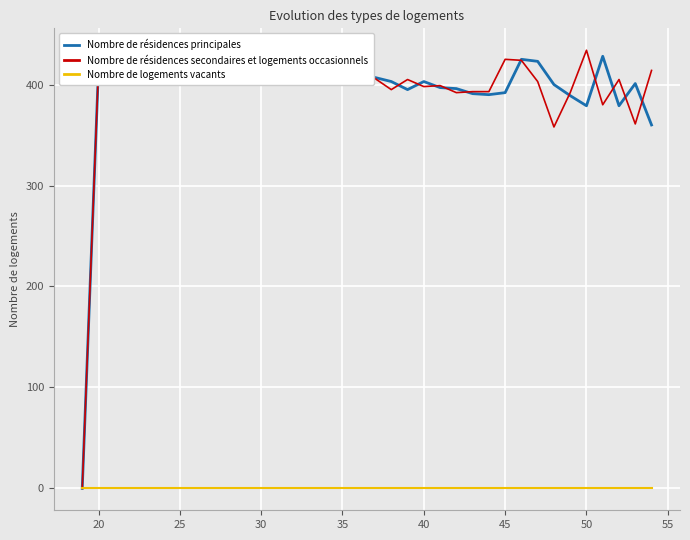

What is the greatest value displayed?

434